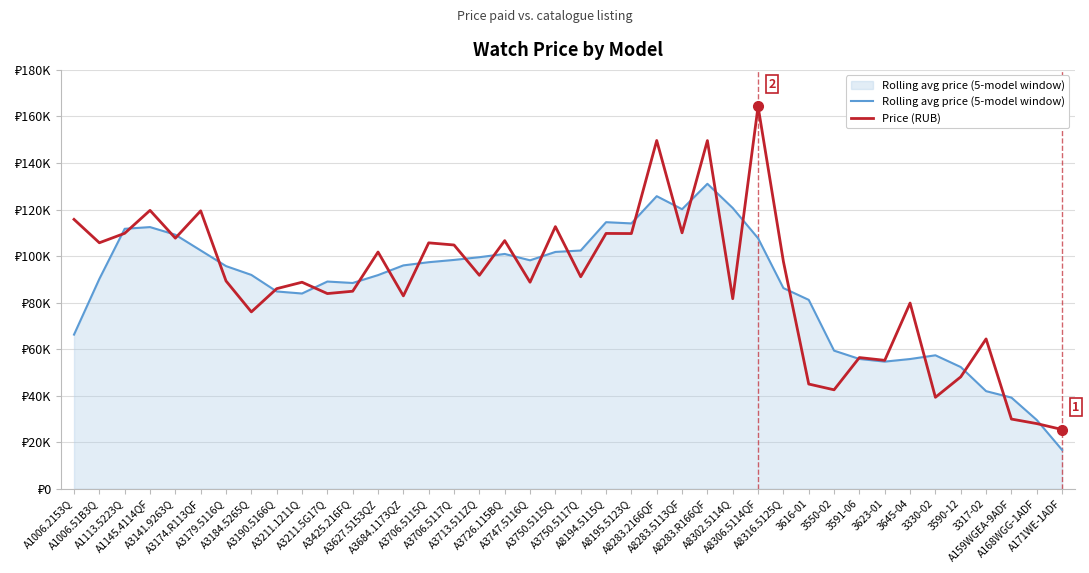

Which category has the lowest value in the Rolling avg price (5-model window) series?

A171WE-1ADF